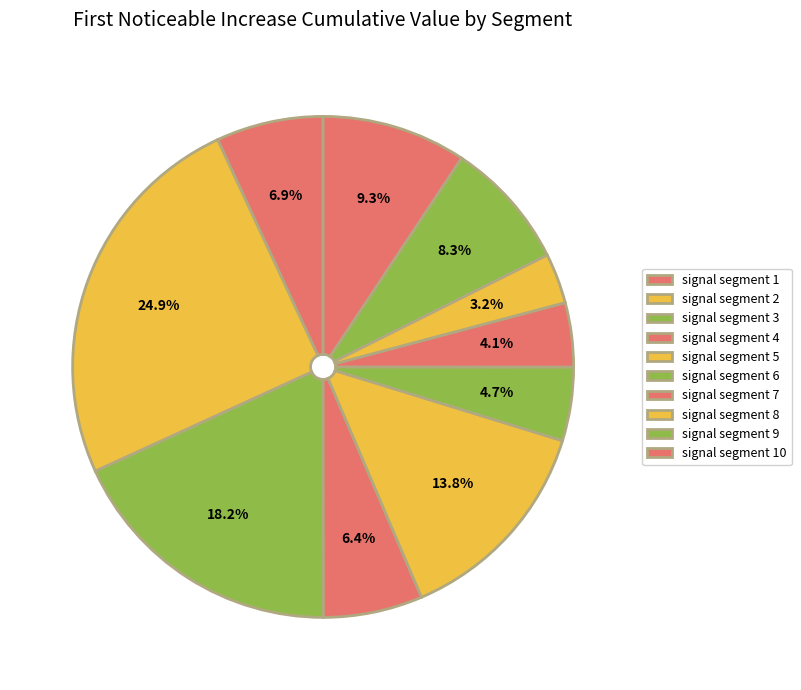

Does signal segment 9 account for over 50% of the chart?

No